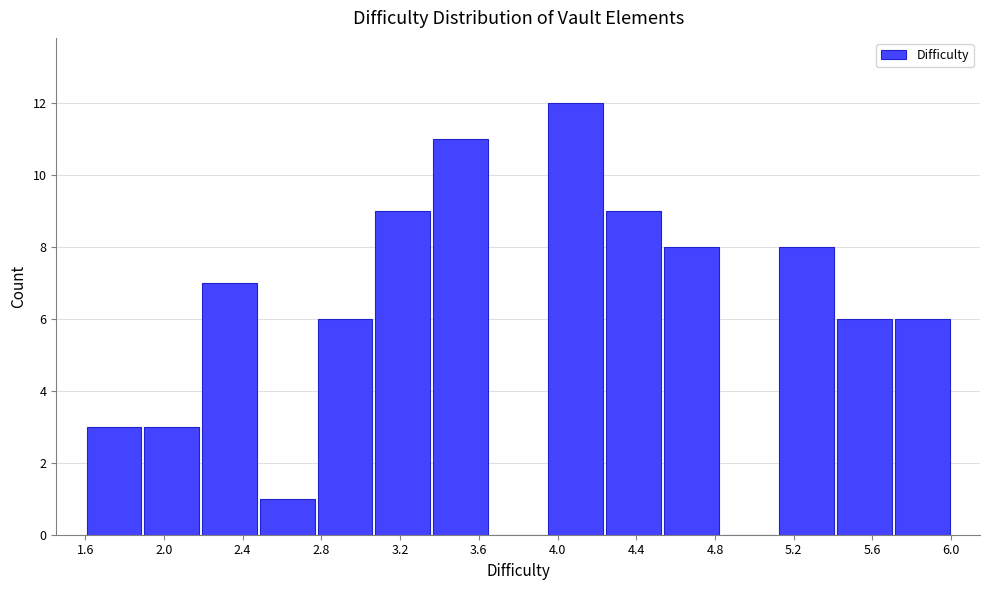

Reading left to right, list every bar in this chart as the range it spans on the x-axis followed by its height. Neither the bar edges nor the heights are printed on the chart, so give them approximately, as read against the axes.

1.60 to 1.90: 3
1.90 to 2.20: 3
2.20 to 2.50: 7
2.50 to 2.75: 1
2.75 to 3.05: 6
3.05 to 3.35: 9
3.35 to 3.65: 11
3.65 to 3.95: 0
3.95 to 4.25: 12
4.25 to 4.55: 9
4.55 to 4.85: 8
4.85 to 5.10: 0
5.10 to 5.40: 8
5.40 to 5.70: 6
5.70 to 6.00: 6